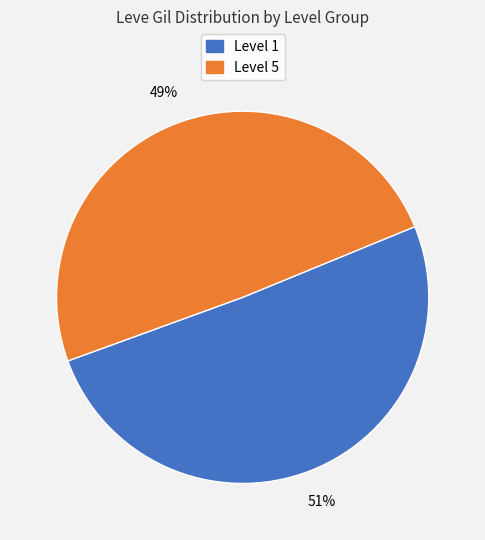

To the nearest percent, what is the average slice percentage?

50%